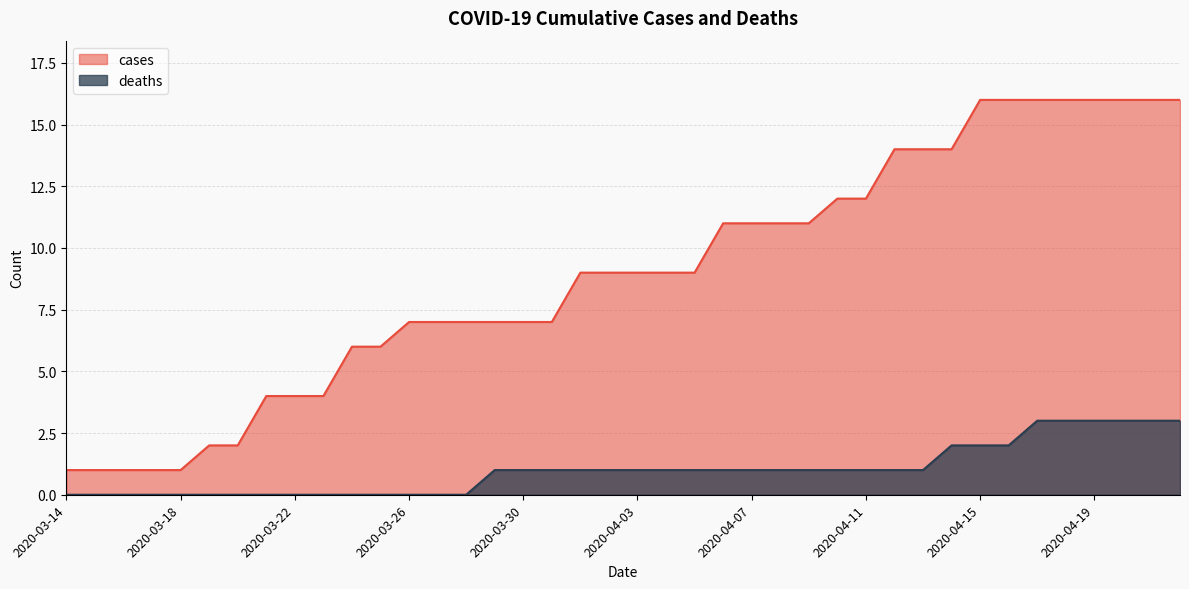

True or false: deaths and cases cross at least once.

False